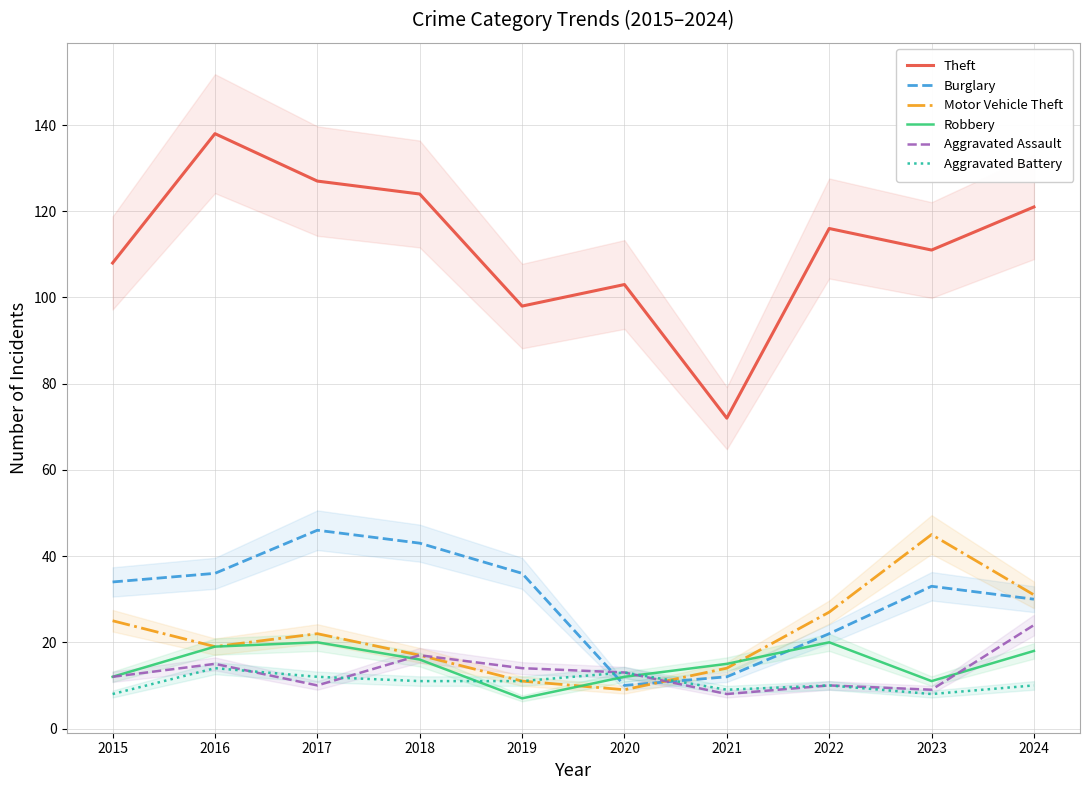

Rank the categories by Burglary value from lowest to highest.

2020, 2021, 2022, 2024, 2023, 2015, 2016, 2019, 2018, 2017